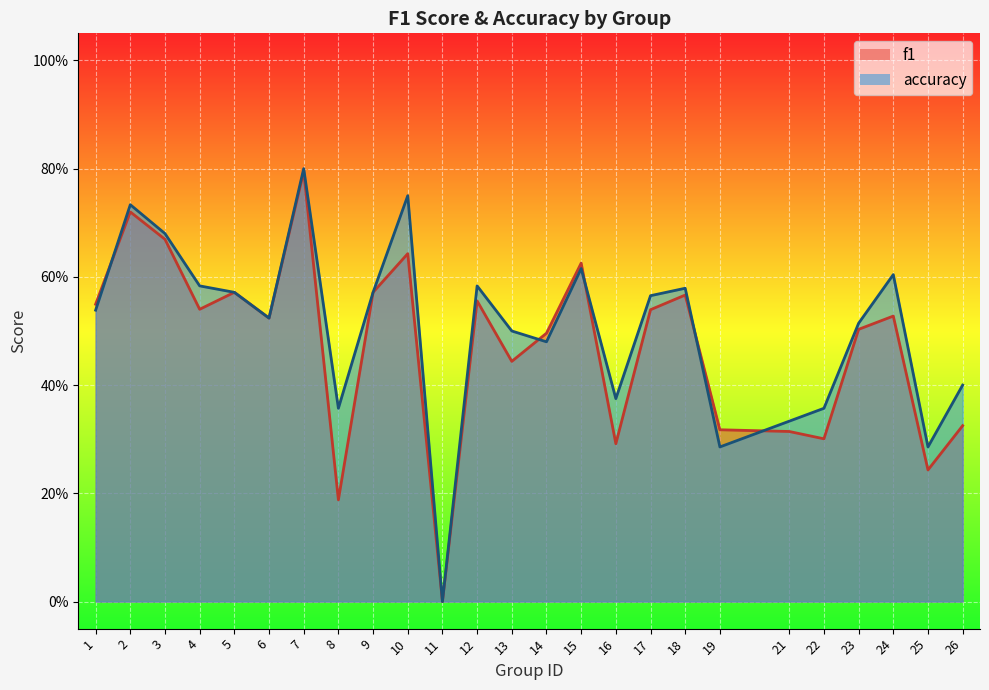

Which label corresponds to the smallest value in the chart?

11